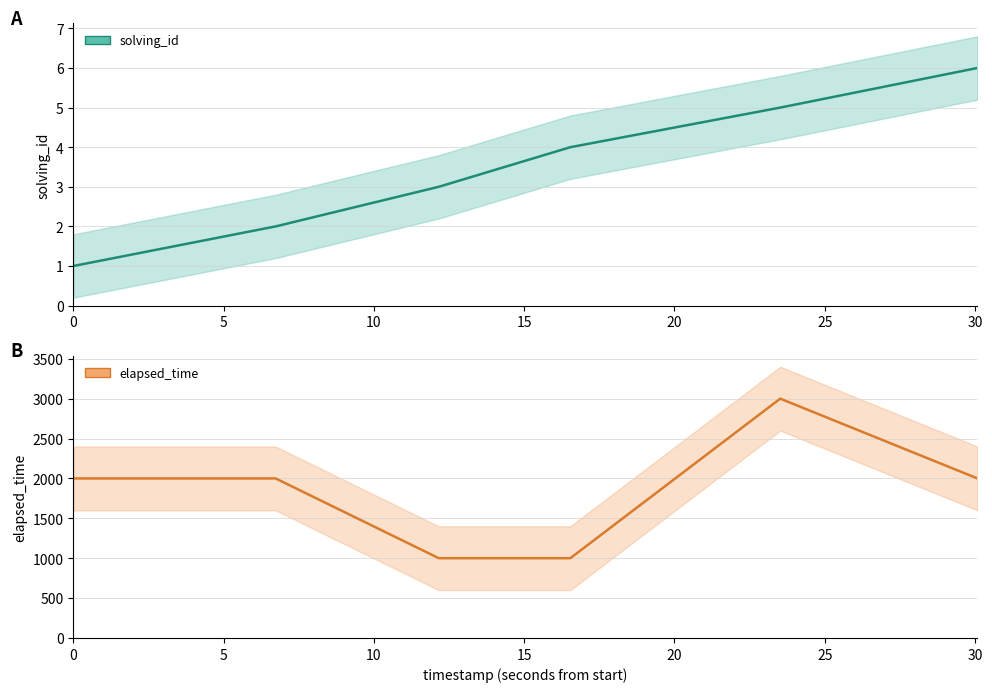

Which series has the largest total across all categories?

elapsed_time